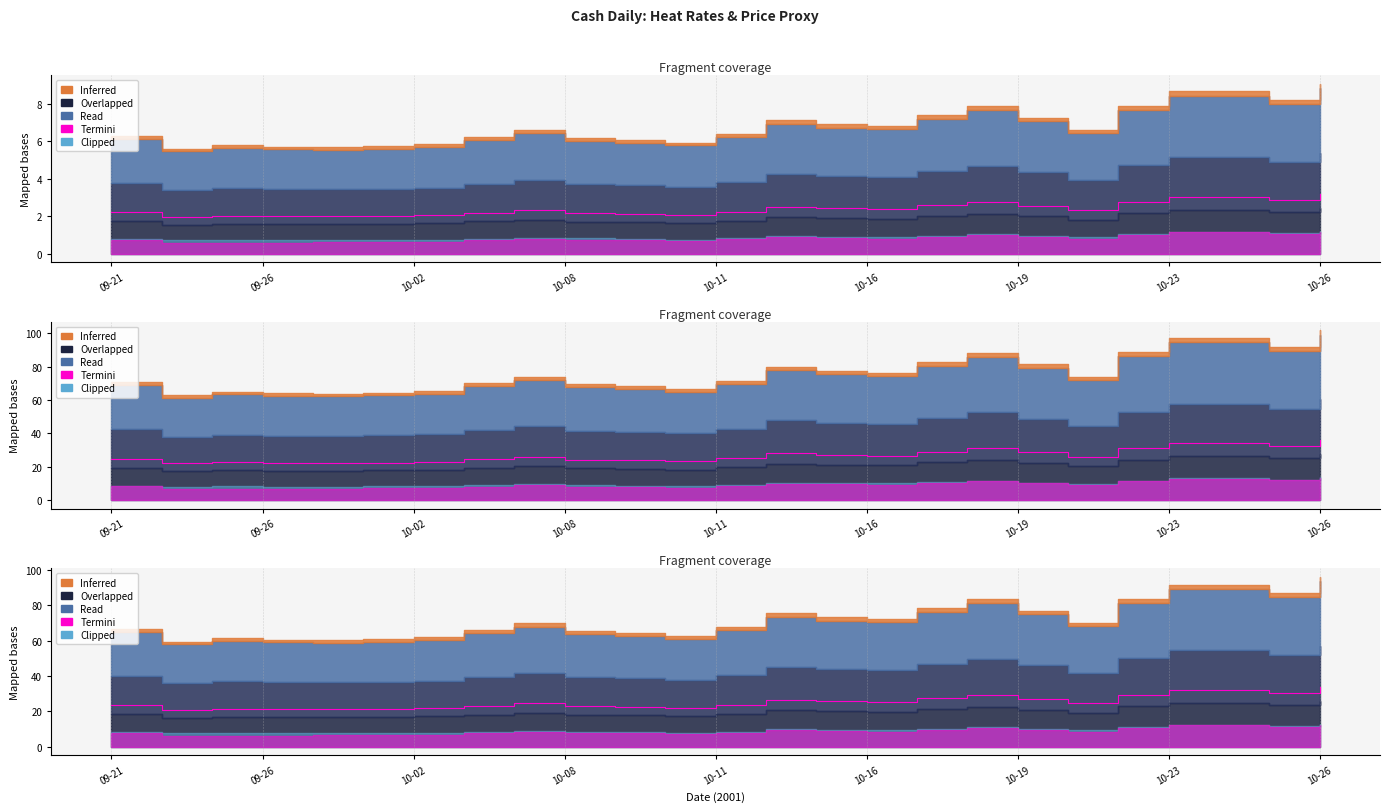

Does the chart display data point markers on the line(s)?

No